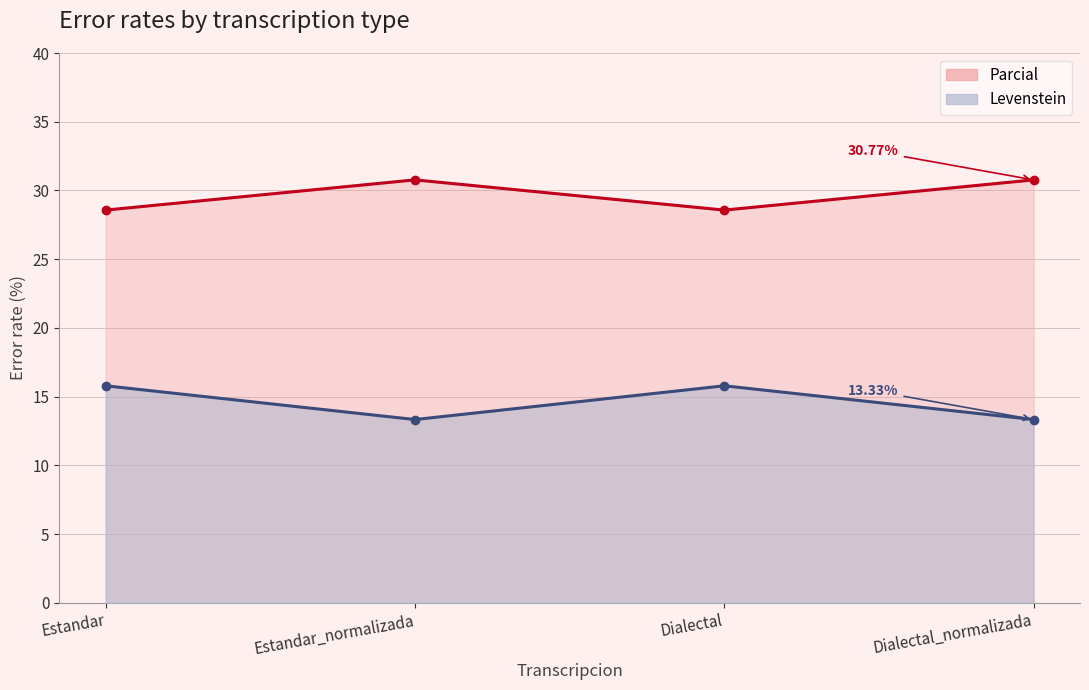

Rank the series at Dialectal from highest to lowest value.

Levenstein, Parcial